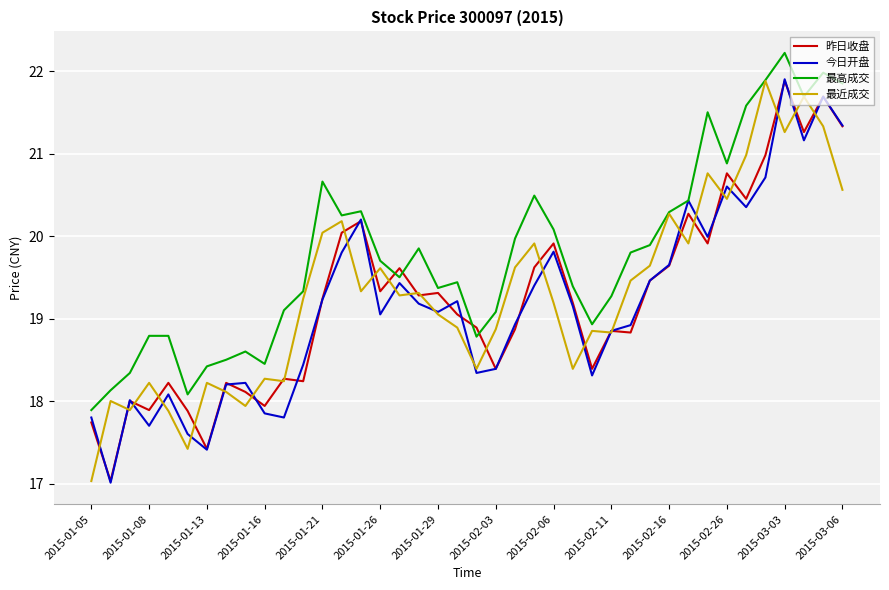

Which series has the largest total across all categories?

最高成交